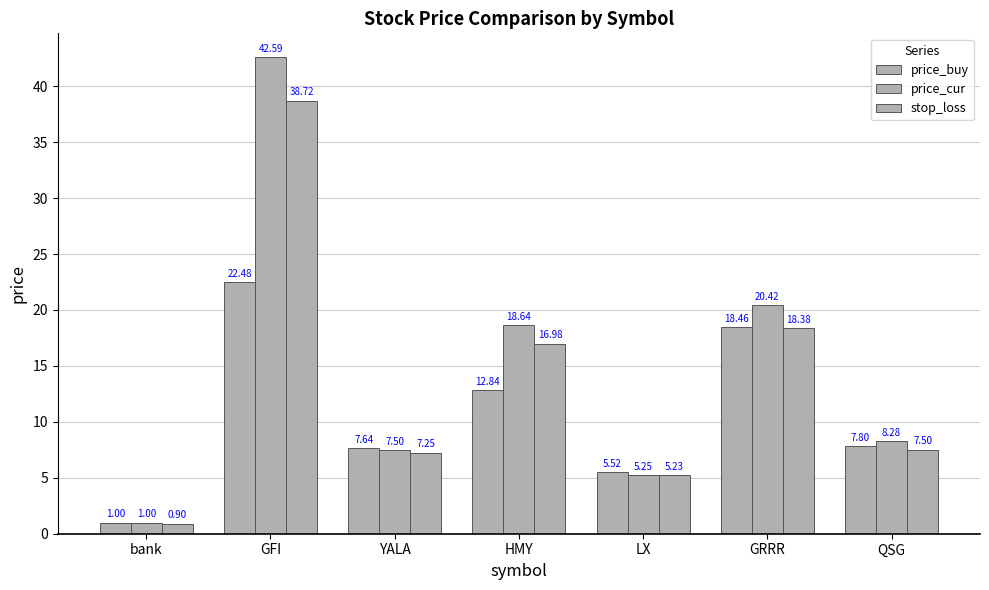

List the series in order of their overall mean, lowest first.

price_buy, stop_loss, price_cur